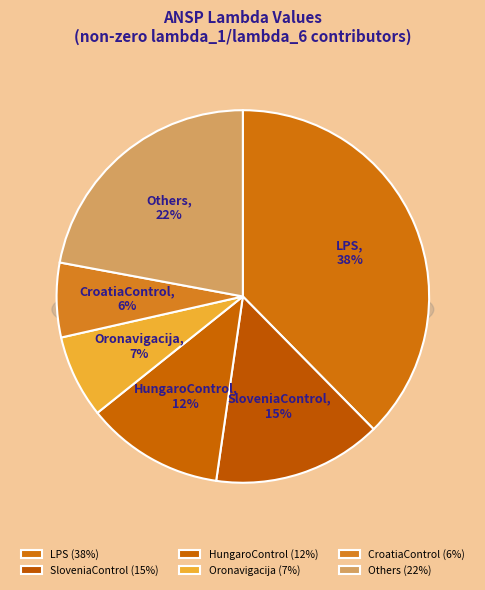

Does HCAA account for over 50% of the chart?

No